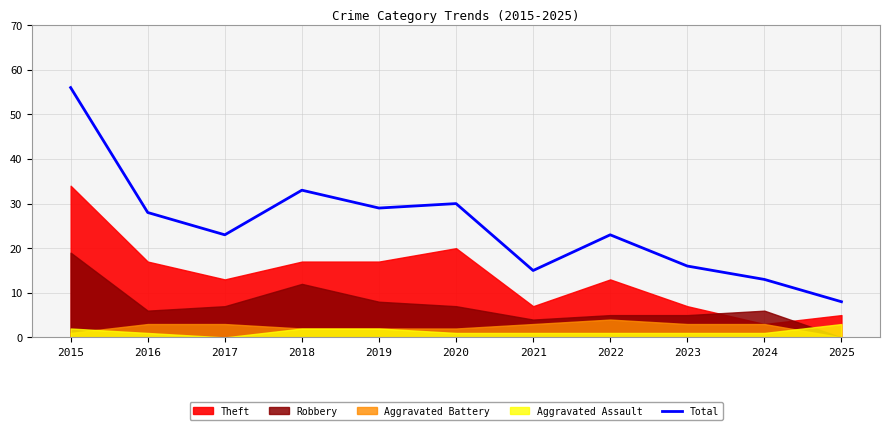

Approximately how many times larger is the value at 2021 compared to 2023?

0.9